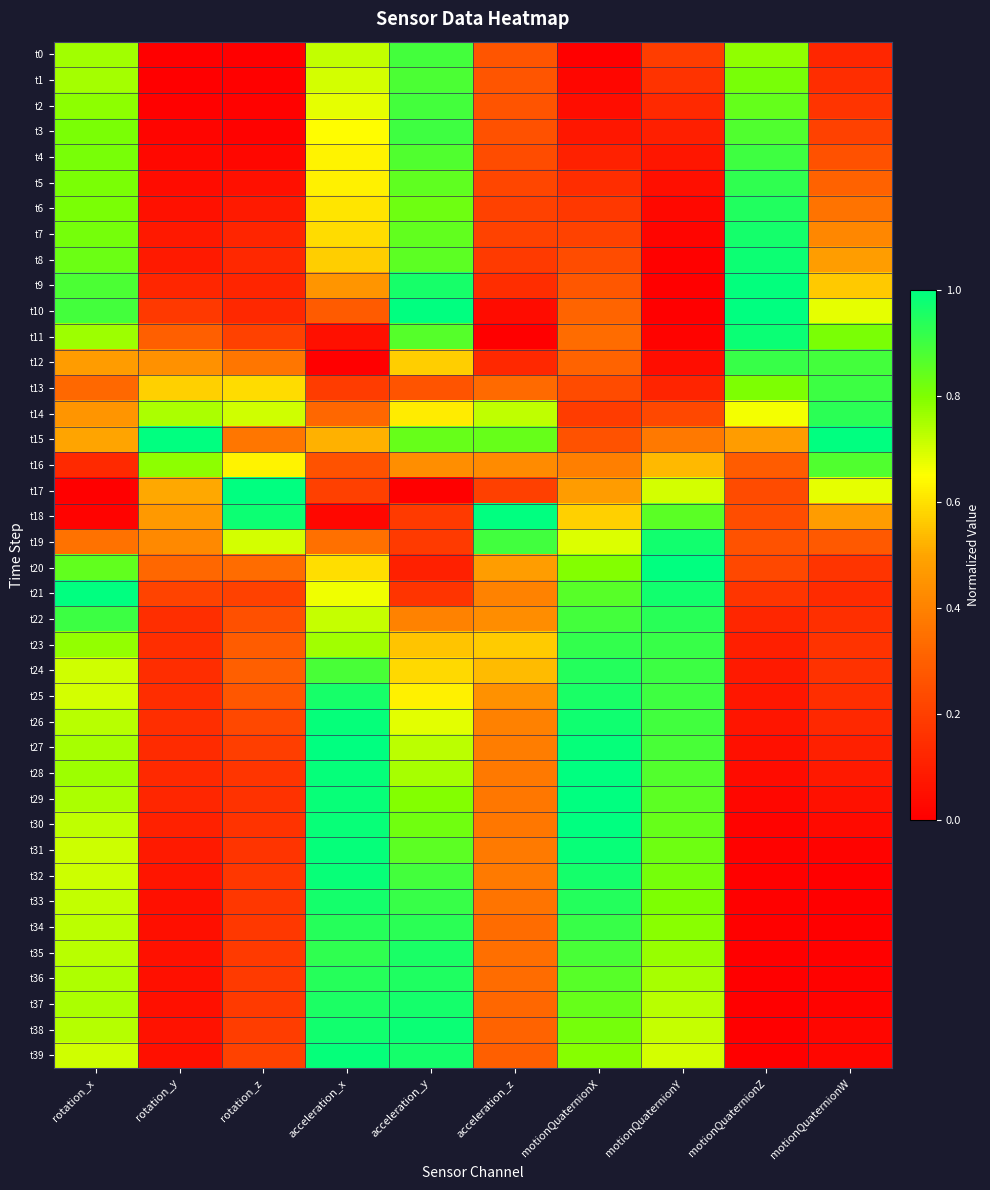

At motionQuaternionY, list the series in order from smallest to largest.

t9, t10, t8, t11, t7, t6, t12, t5, t4, t3, t13, t2, t1, t0, t14, t15, t16, t17, t39, t38, t37, t36, t35, t34, t33, t32, t31, t30, t29, t18, t28, t27, t26, t25, t24, t23, t22, t19, t21, t20